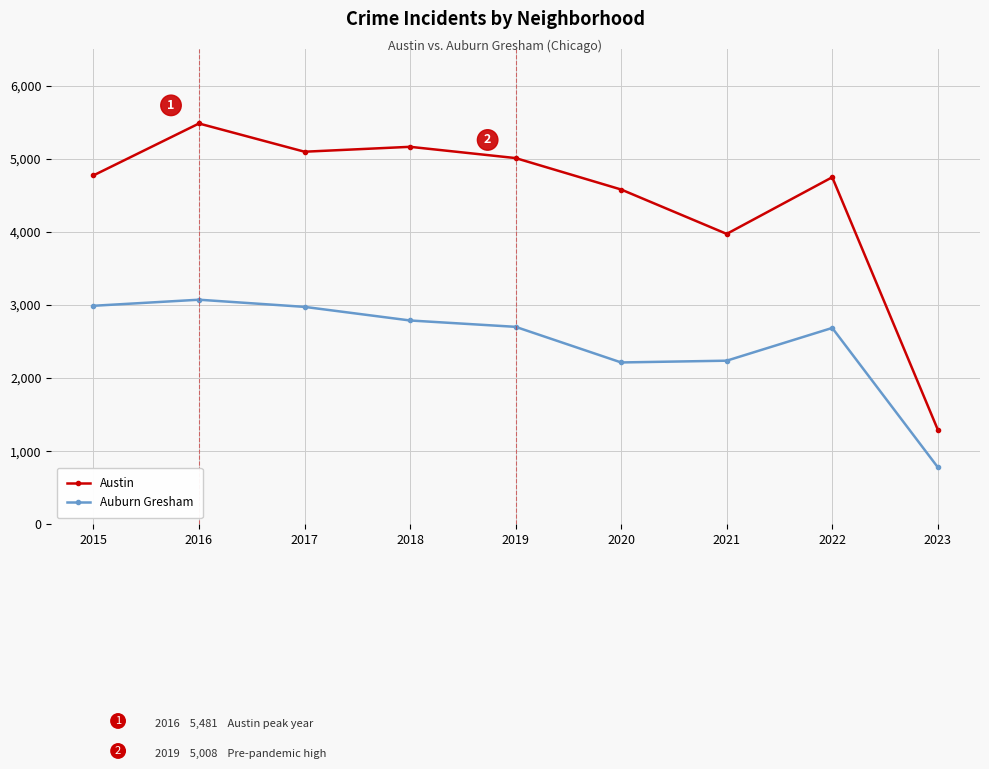

What is the value of the Austin point at the 9th from the left?

1294